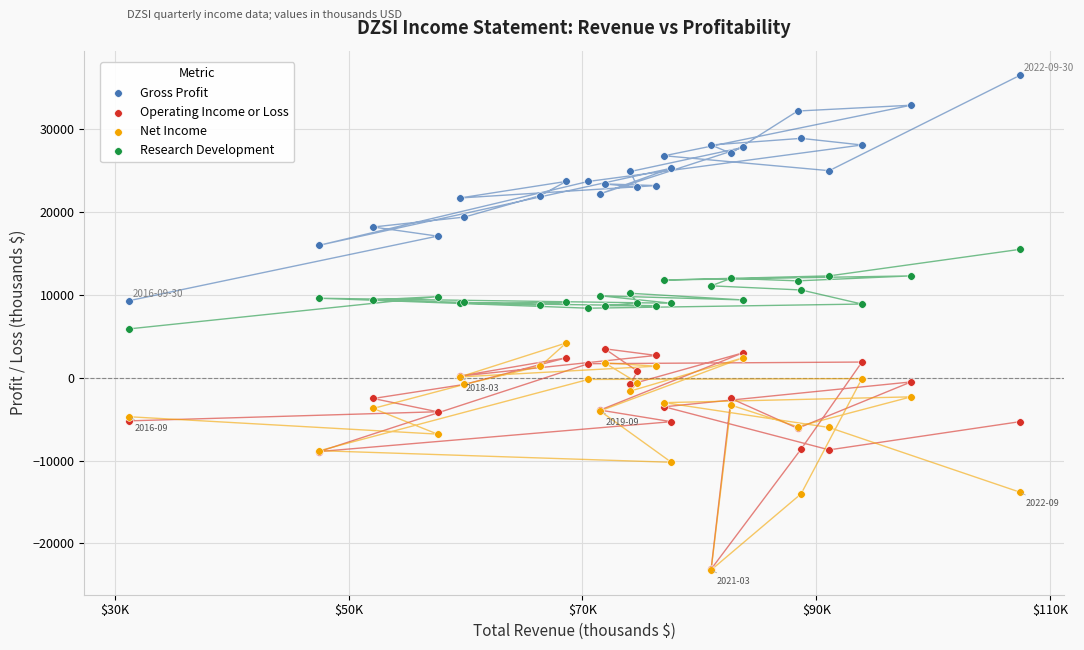

Which series reaches the maximum Y coordinate?

Gross Profit